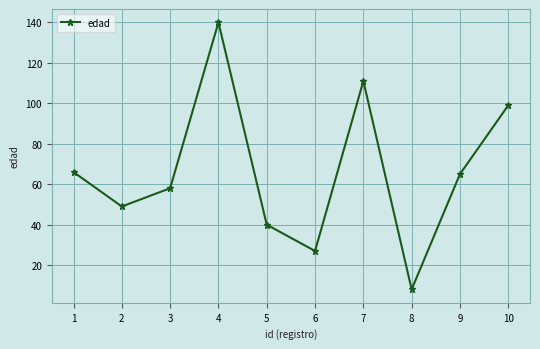

Does the chart have visible grid lines?

Yes